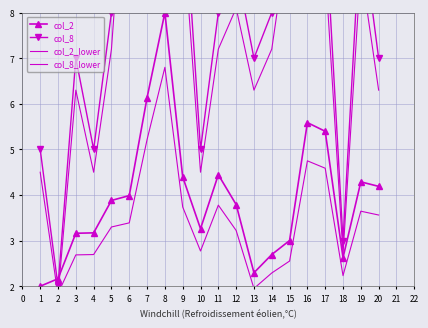

Reading right to left, extract all data points from this chart.

col_2: 4.2	4.3	2.6	5.4	5.6	3.0	2.7	2.3	3.8	4.4	3.3	4.4	8.0	6.1	4.0	3.9	3.2	3.2	2.2	2.0
col_8: 7.0	10.0	3.0	10.0	19.0	11.0	8.0	7.0	9.0	8.0	5.0	11.0	19.0	14.0	14.0	8.0	5.0	7.0	2.0	5.0
col_2_lower: 3.6	3.6	2.2	4.6	4.7	2.6	2.3	2.0	3.2	3.8	2.8	3.7	6.8	5.2	3.4	3.3	2.7	2.7	1.8	1.7
col_8_lower: 6.3	9.0	2.7	9.0	17.1	9.9	7.2	6.3	8.1	7.2	4.5	9.9	17.1	12.6	12.6	7.2	4.5	6.3	1.8	4.5